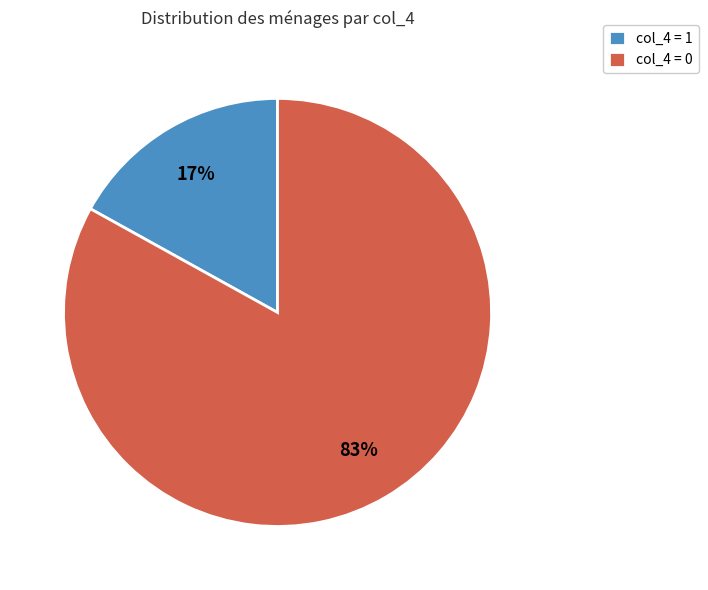

To the nearest percent, what percentage of the pie is col_4 = 1?

17%